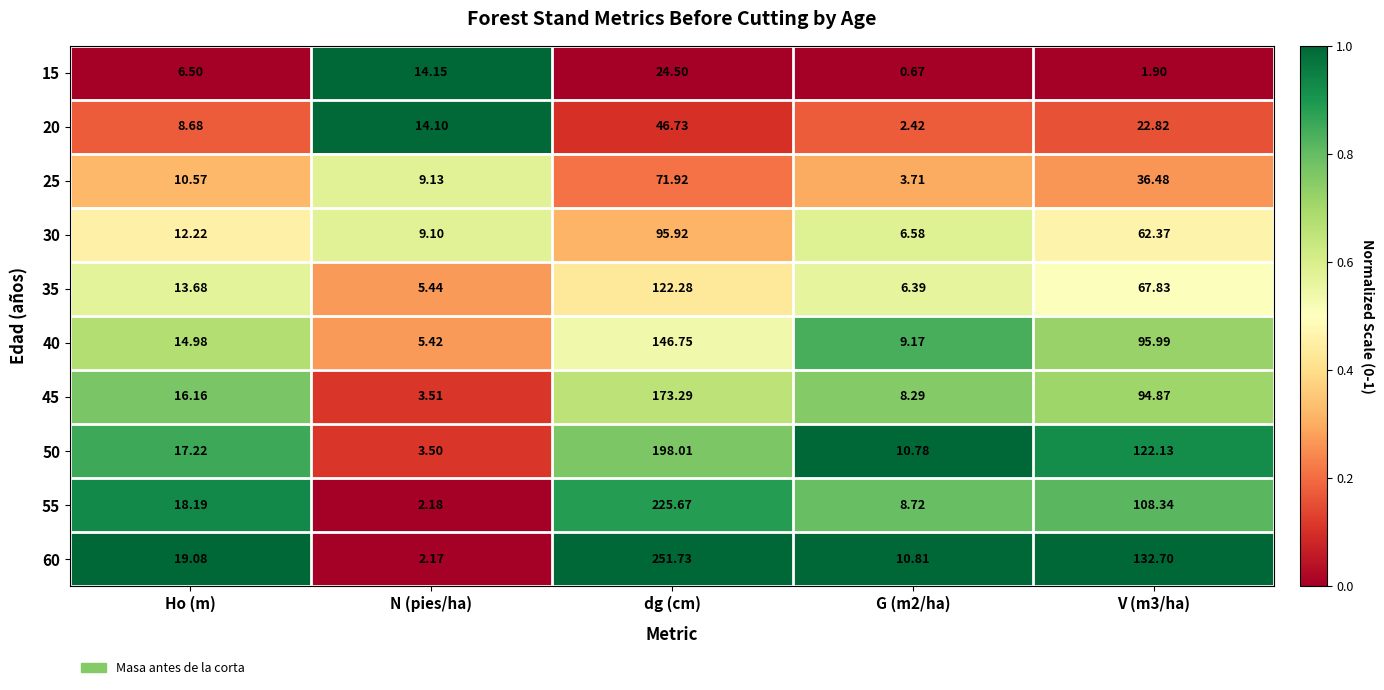

What is the spread (max minus min) of values at G (m2/ha)?

10.1